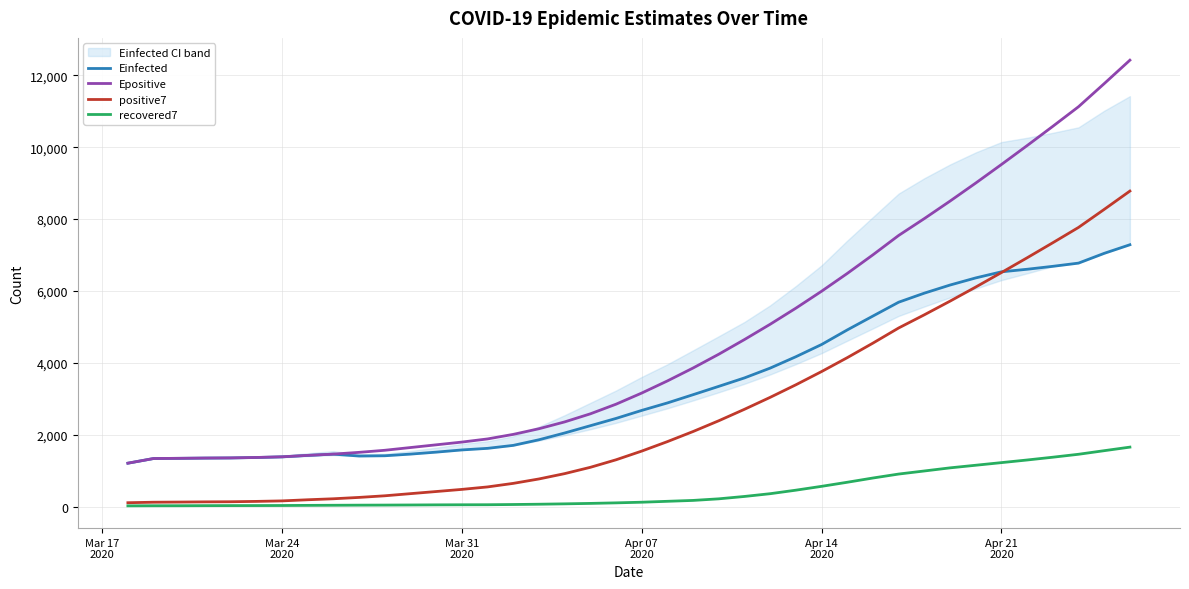

What is the smallest value displayed?

26.0